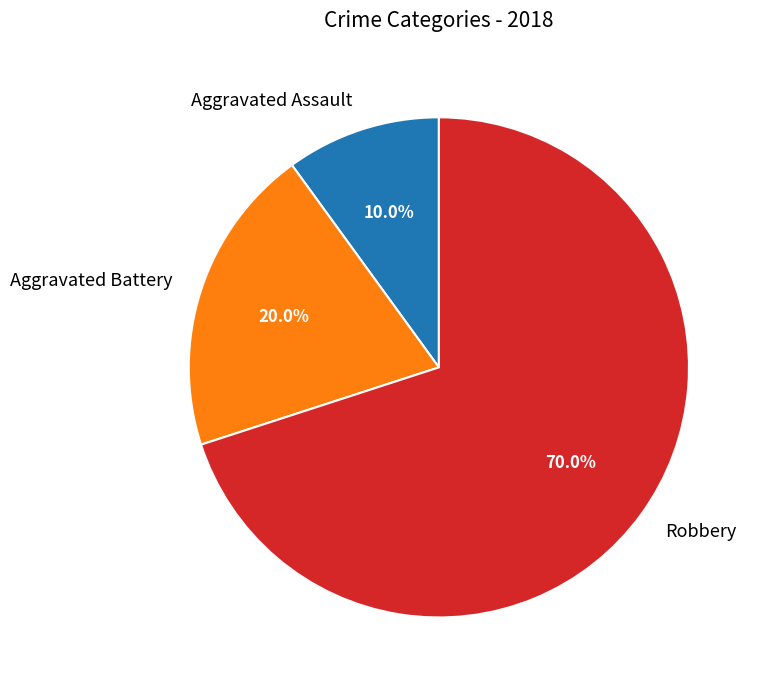

Approximately how many times larger is the value at Aggravated Assault compared to Aggravated Battery?

0.5